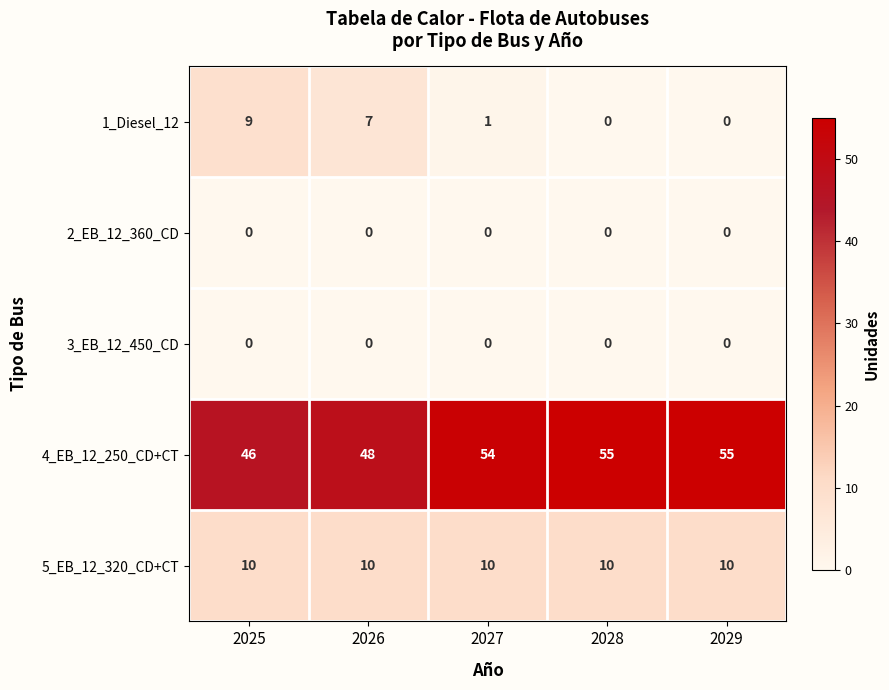

Reading left to right, extract all data points from this chart.

1_Diesel_12: 9	7	1	0	0
2_EB_12_360_CD: 0	0	0	0	0
3_EB_12_450_CD: 0	0	0	0	0
4_EB_12_250_CD+CT: 46	48	54	55	55
5_EB_12_320_CD+CT: 10	10	10	10	10